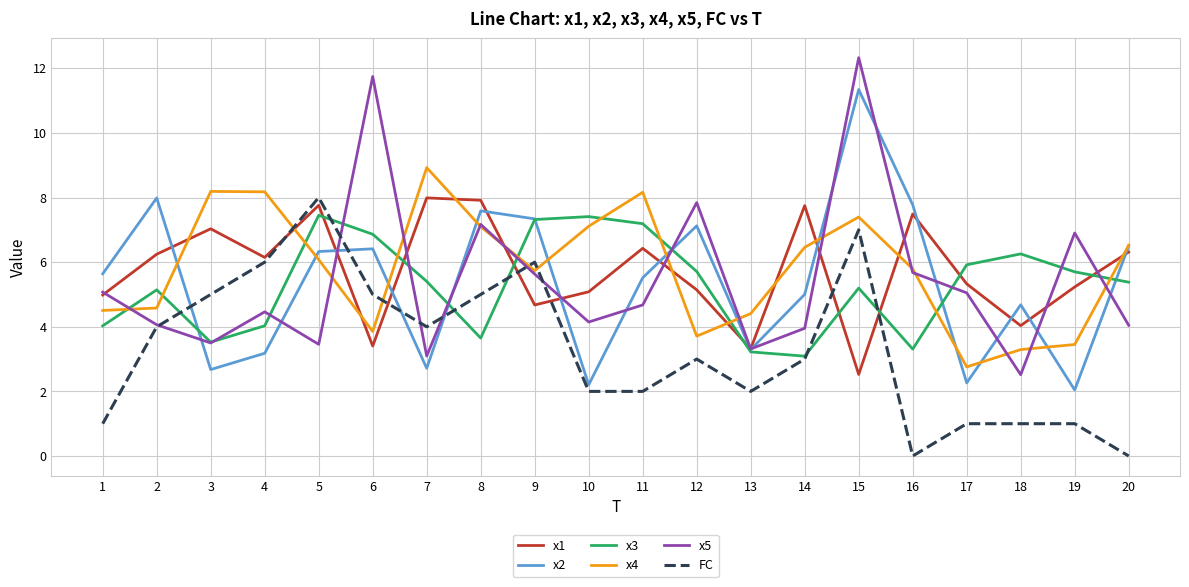

True or false: x2 has a value of 2.7 at 7.

True